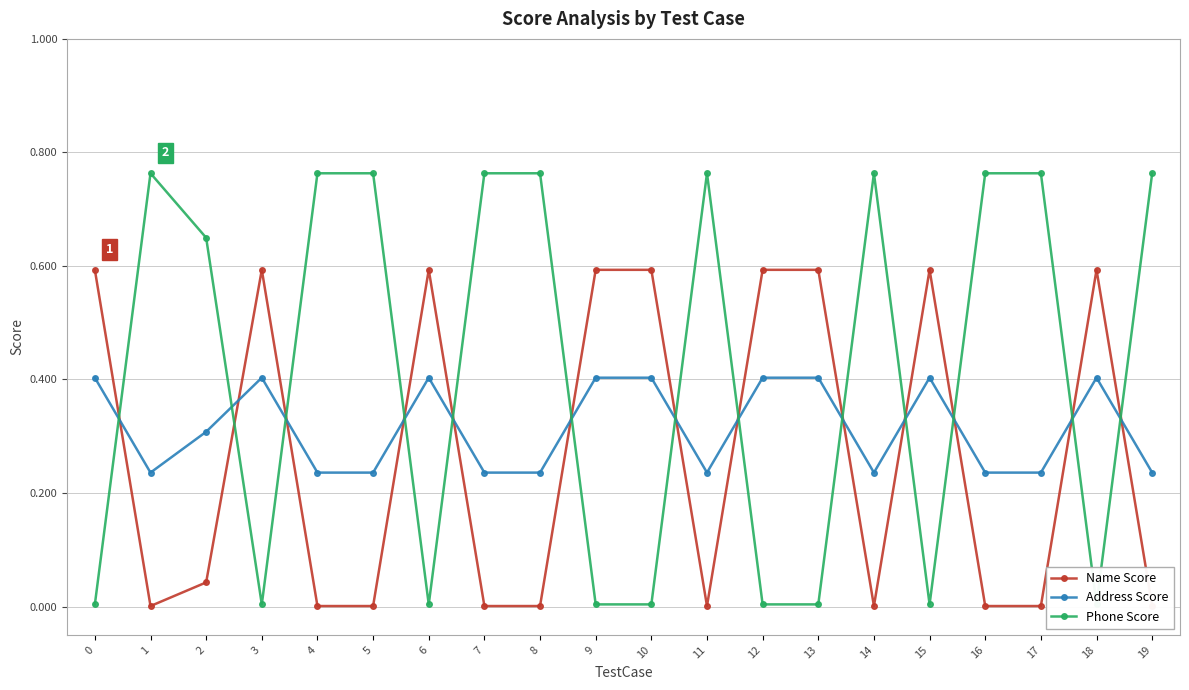

What is the difference between the maximum and minimum values in the Address Score series?

0.2